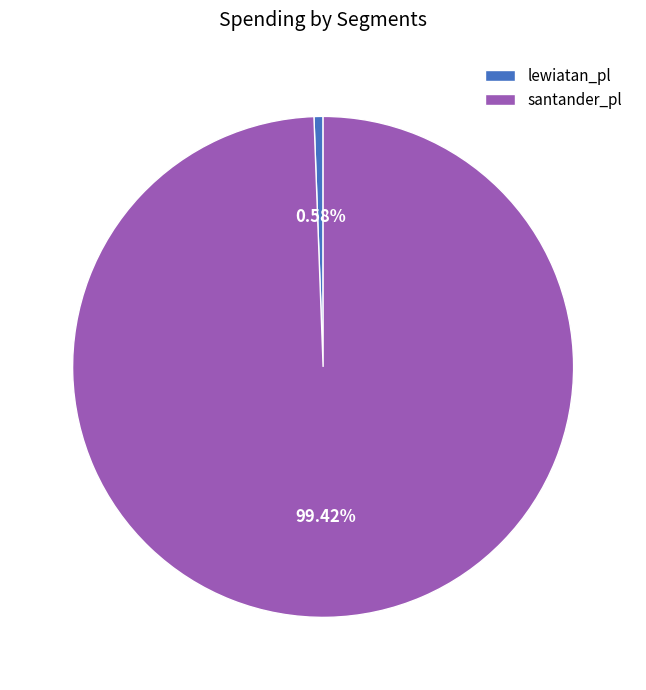

To the nearest percent, what is the combined percentage of lewiatan_pl and santander_pl?

100%